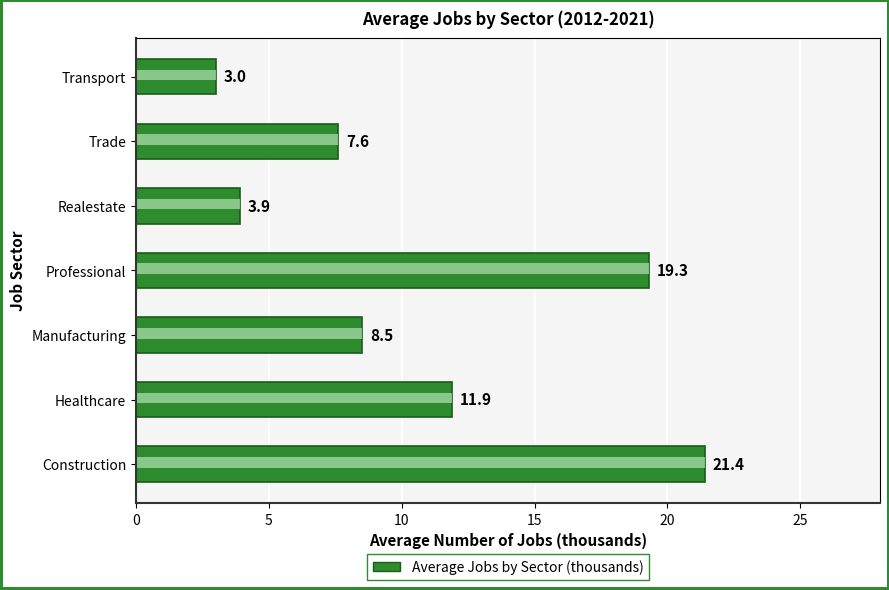

How many distinct data groups are displayed?

1